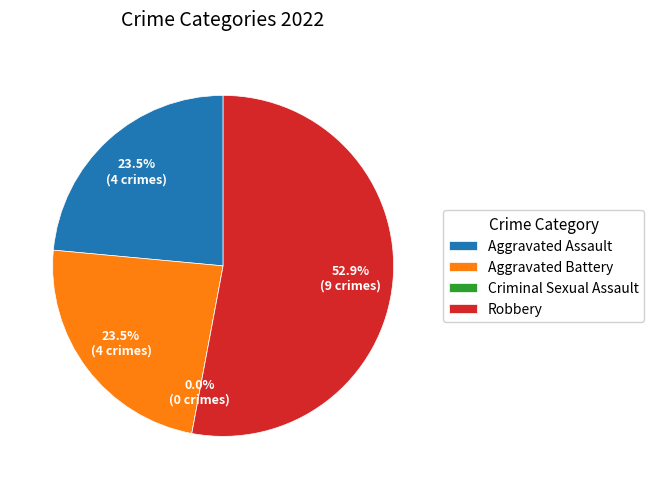

Which category has the biggest portion of the pie?

Robbery